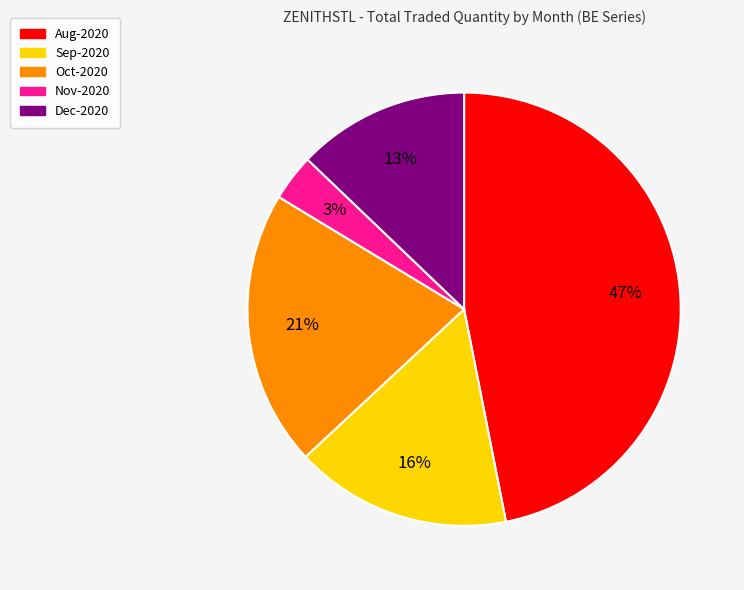

Does any single category account for the majority?

No